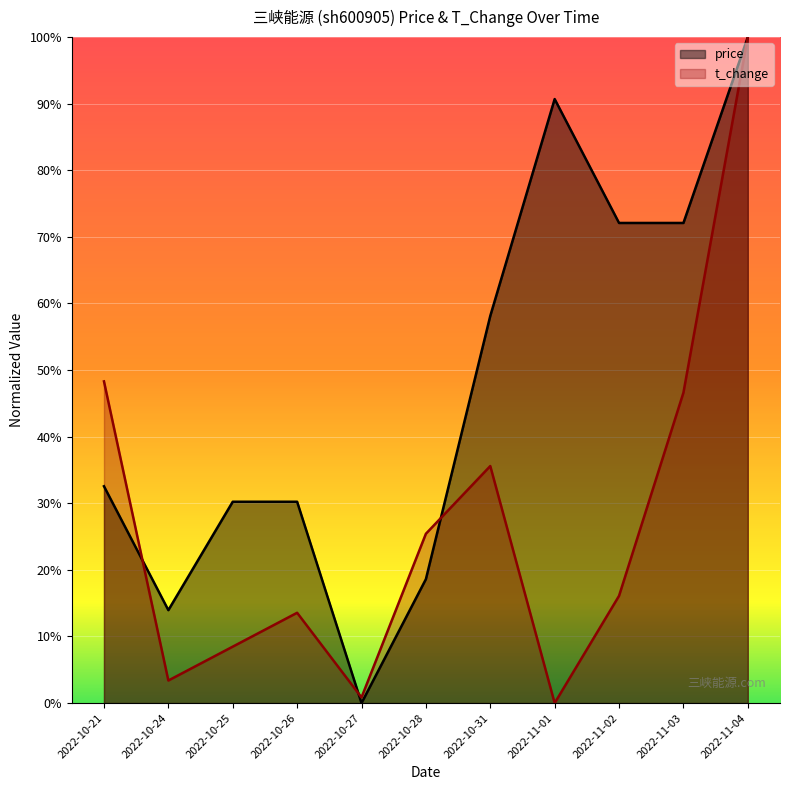

Reading left to right, transcribe all the data shown in this chart.

price: 2022-10-21=0.3	2022-10-24=0.1	2022-10-25=0.3	2022-10-26=0.3	2022-10-27=0.0	2022-10-28=0.2	2022-10-31=0.6	2022-11-01=0.9	2022-11-02=0.7	2022-11-03=0.7	2022-11-04=1.0
t_change: 2022-10-21=0.5	2022-10-24=0.0	2022-10-25=0.1	2022-10-26=0.1	2022-10-27=0.0	2022-10-28=0.3	2022-10-31=0.4	2022-11-01=0.0	2022-11-02=0.2	2022-11-03=0.5	2022-11-04=1.0